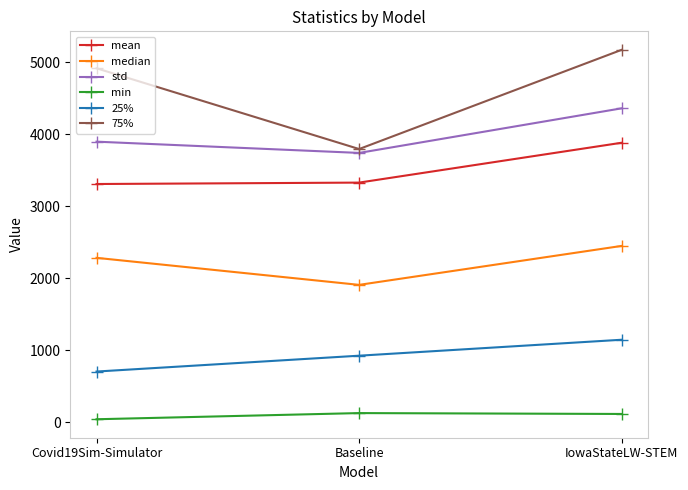

What is the sum of all mean values?

10518.5